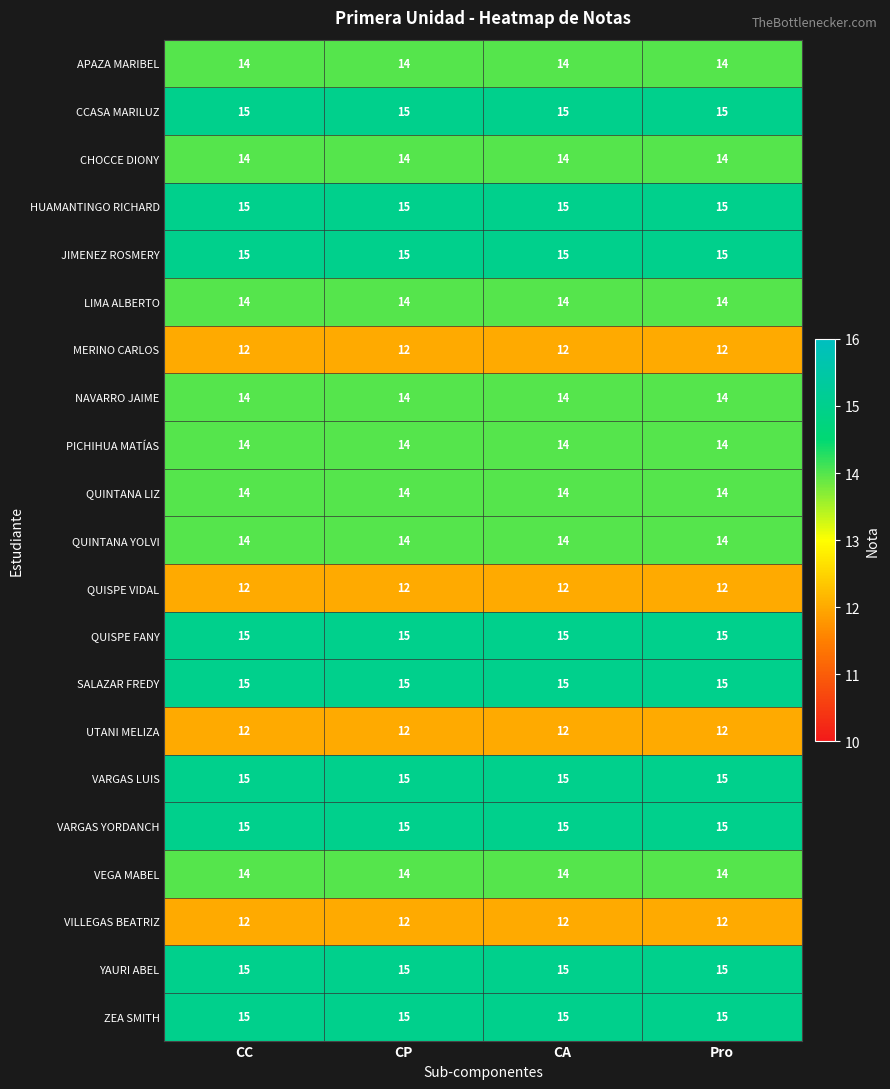

The value of QUINTANA YOLVI at CA is 9. True or false?

False